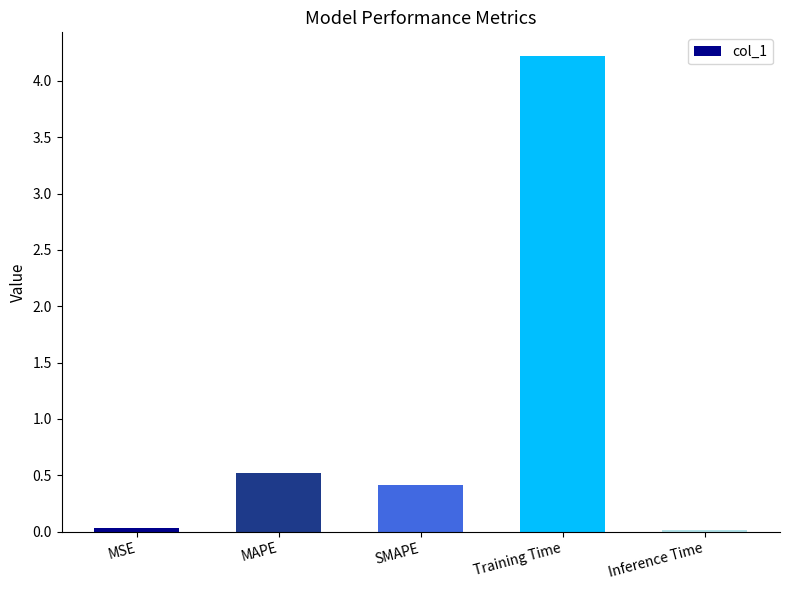

What is the greatest value displayed?

4.2